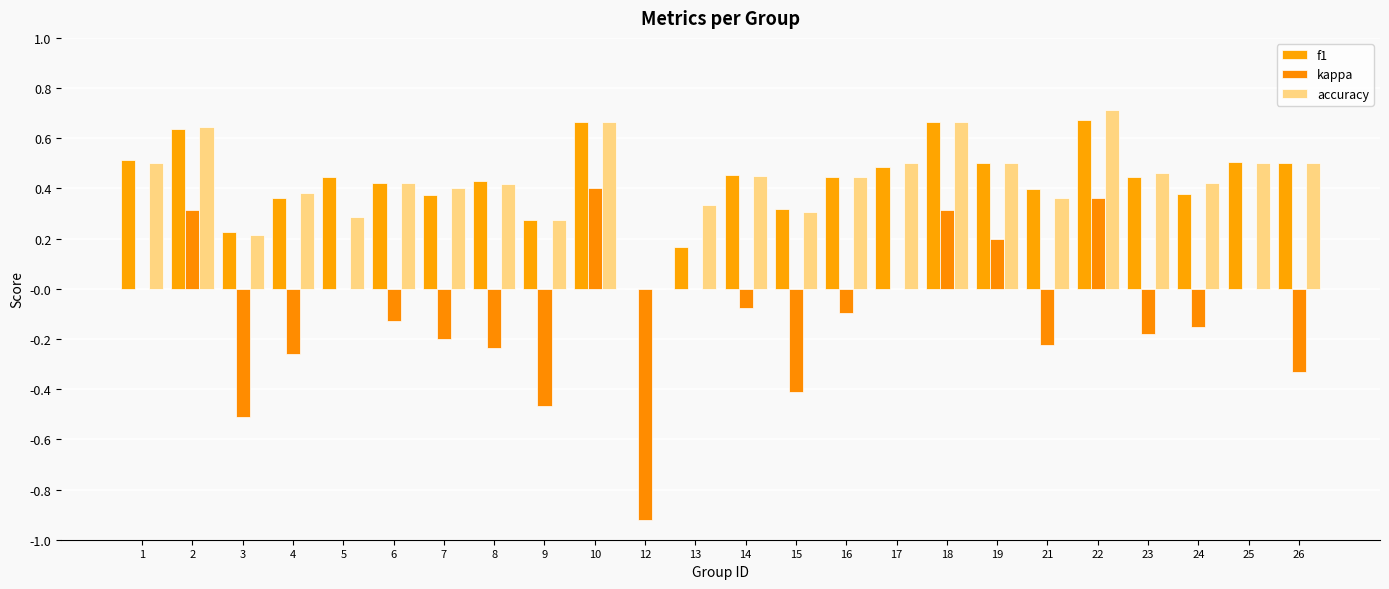

Count the number of categories in the chart.

24